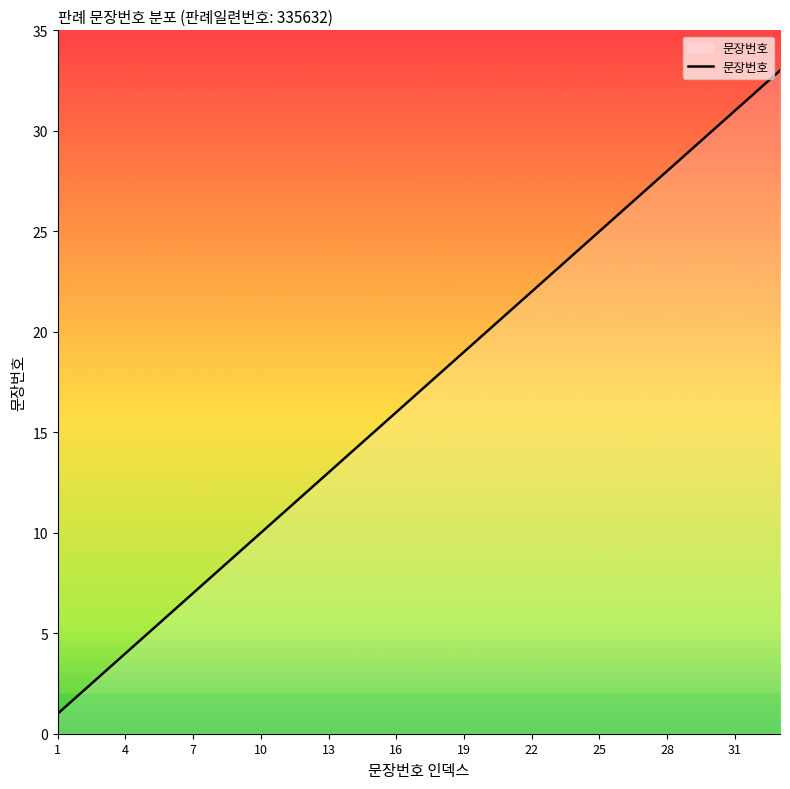

What is the difference between the maximum and minimum values?

32